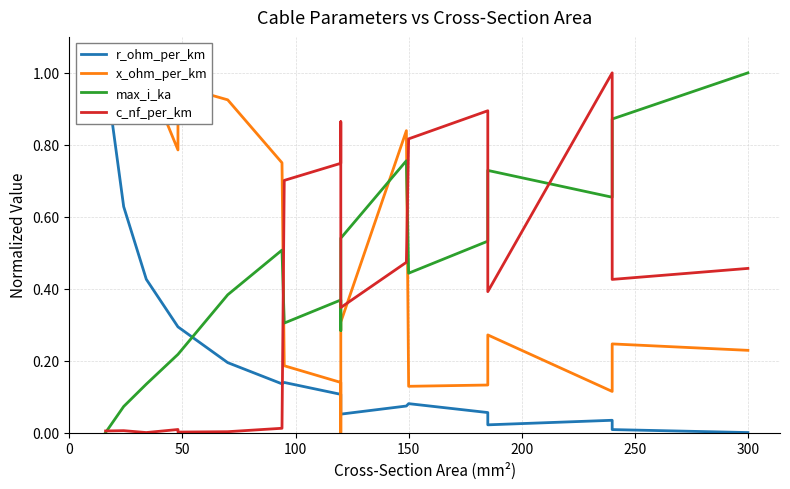

Where is the first local maximum for c_nf_per_km?

50